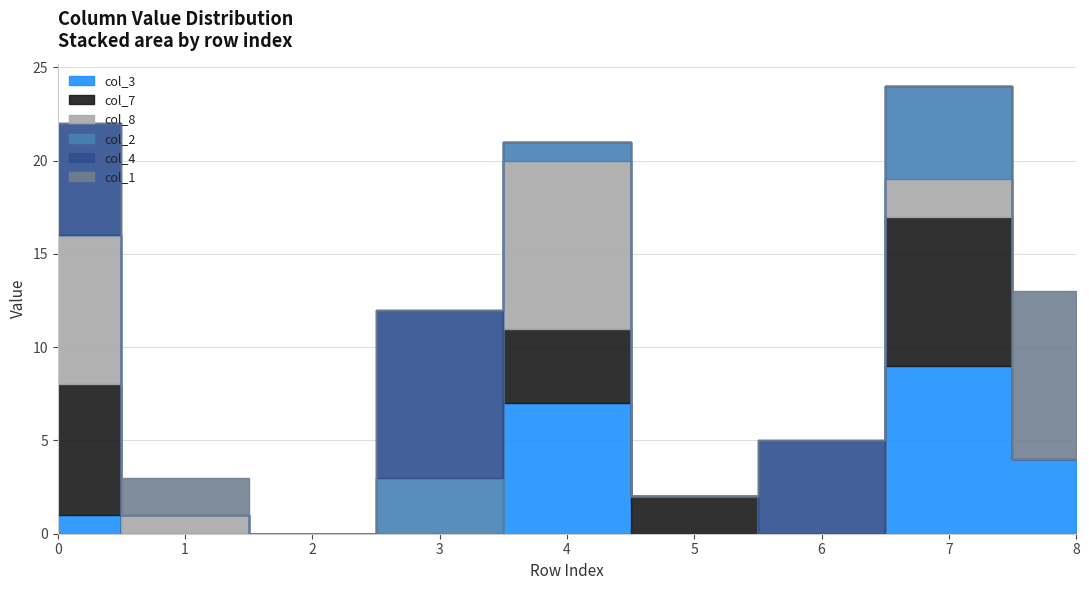

Is it true that col_1 equals 0 at 3?

True